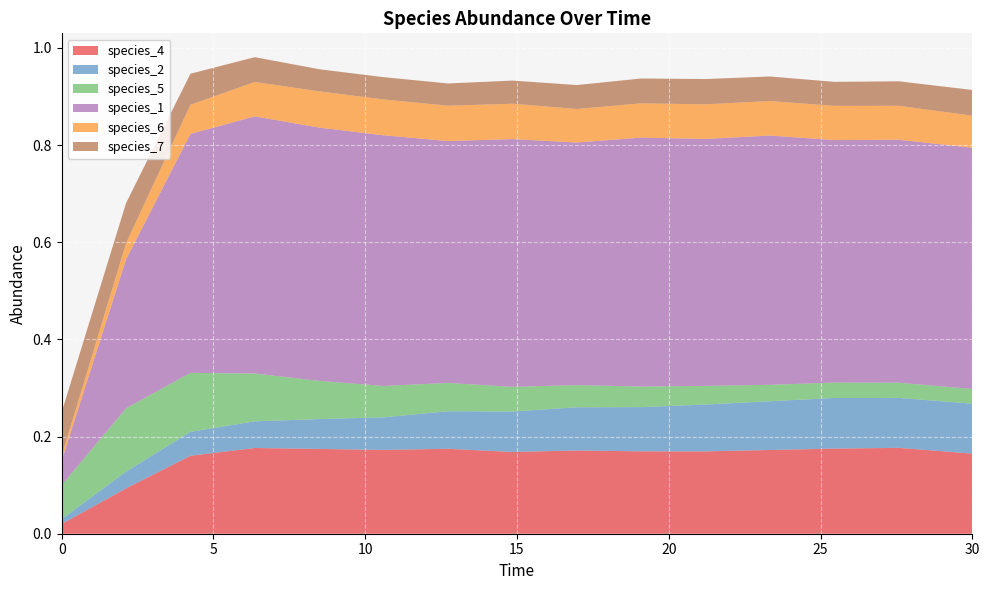

Reading left to right, transcribe all the data shown in this chart.

species_4: 0.0=0.0	2.121212121212121=0.1	4.242424242424242=0.2	6.363636363636364=0.2	8.484848484848484=0.2	10.606060606060606=0.2	12.727272727272728=0.2	14.84848484848485=0.2	16.96969696969697=0.2	19.09090909090909=0.2	21.21212121212121=0.2	23.333333333333336=0.2	25.454545454545457=0.2	27.575757575757574=0.2	30.0=0.2
species_2: 0.0=0.0	2.121212121212121=0.0	4.242424242424242=0.0	6.363636363636364=0.1	8.484848484848484=0.1	10.606060606060606=0.1	12.727272727272728=0.1	14.84848484848485=0.1	16.96969696969697=0.1	19.09090909090909=0.1	21.21212121212121=0.1	23.333333333333336=0.1	25.454545454545457=0.1	27.575757575757574=0.1	30.0=0.1
species_5: 0.0=0.1	2.121212121212121=0.1	4.242424242424242=0.1	6.363636363636364=0.1	8.484848484848484=0.1	10.606060606060606=0.1	12.727272727272728=0.1	14.84848484848485=0.1	16.96969696969697=0.0	19.09090909090909=0.0	21.21212121212121=0.0	23.333333333333336=0.0	25.454545454545457=0.0	27.575757575757574=0.0	30.0=0.0
species_1: 0.0=0.1	2.121212121212121=0.3	4.242424242424242=0.5	6.363636363636364=0.5	8.484848484848484=0.5	10.606060606060606=0.5	12.727272727272728=0.5	14.84848484848485=0.5	16.96969696969697=0.5	19.09090909090909=0.5	21.21212121212121=0.5	23.333333333333336=0.5	25.454545454545457=0.5	27.575757575757574=0.5	30.0=0.5
species_6: 0.0=0.0	2.121212121212121=0.0	4.242424242424242=0.1	6.363636363636364=0.1	8.484848484848484=0.1	10.606060606060606=0.1	12.727272727272728=0.1	14.84848484848485=0.1	16.96969696969697=0.1	19.09090909090909=0.1	21.21212121212121=0.1	23.333333333333336=0.1	25.454545454545457=0.1	27.575757575757574=0.1	30.0=0.1
species_7: 0.0=0.1	2.121212121212121=0.1	4.242424242424242=0.1	6.363636363636364=0.1	8.484848484848484=0.0	10.606060606060606=0.0	12.727272727272728=0.0	14.84848484848485=0.0	16.96969696969697=0.0	19.09090909090909=0.1	21.21212121212121=0.1	23.333333333333336=0.1	25.454545454545457=0.0	27.575757575757574=0.1	30.0=0.1